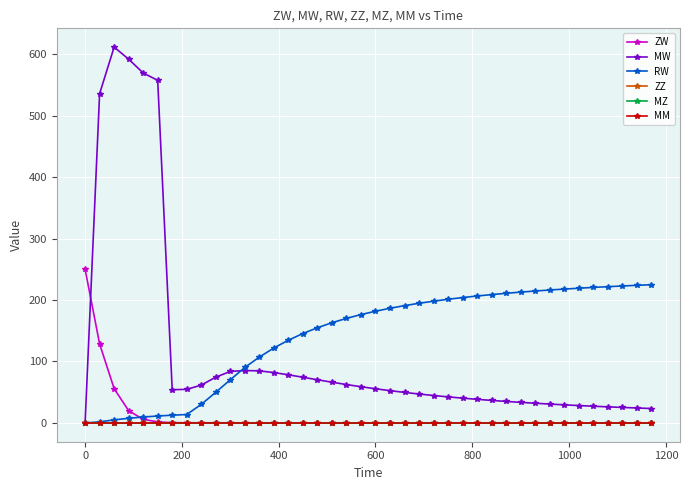

Which series has the largest total across all categories?

RW